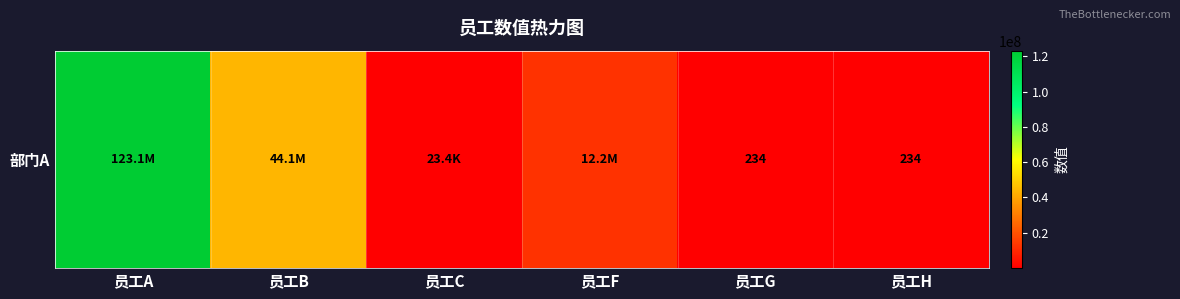

Rank the categories by value from lowest to highest.

员工G, 员工H, 员工C, 员工F, 员工B, 员工A